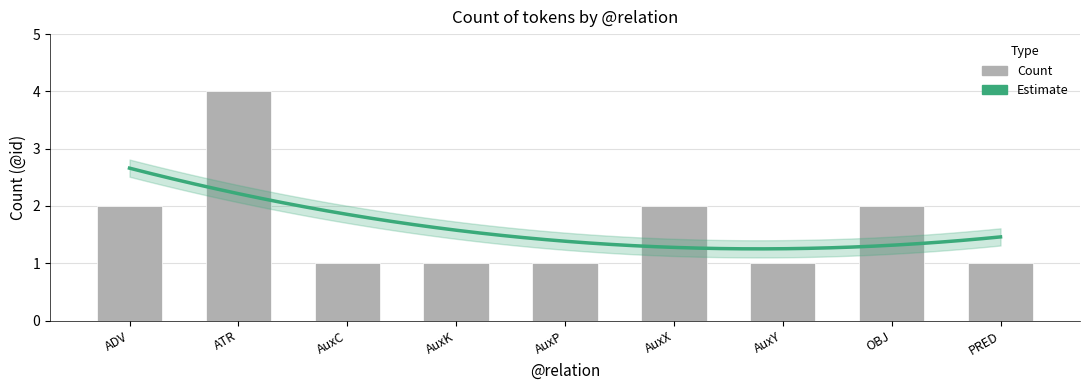

Is it true that the value at PRED is 2?

False